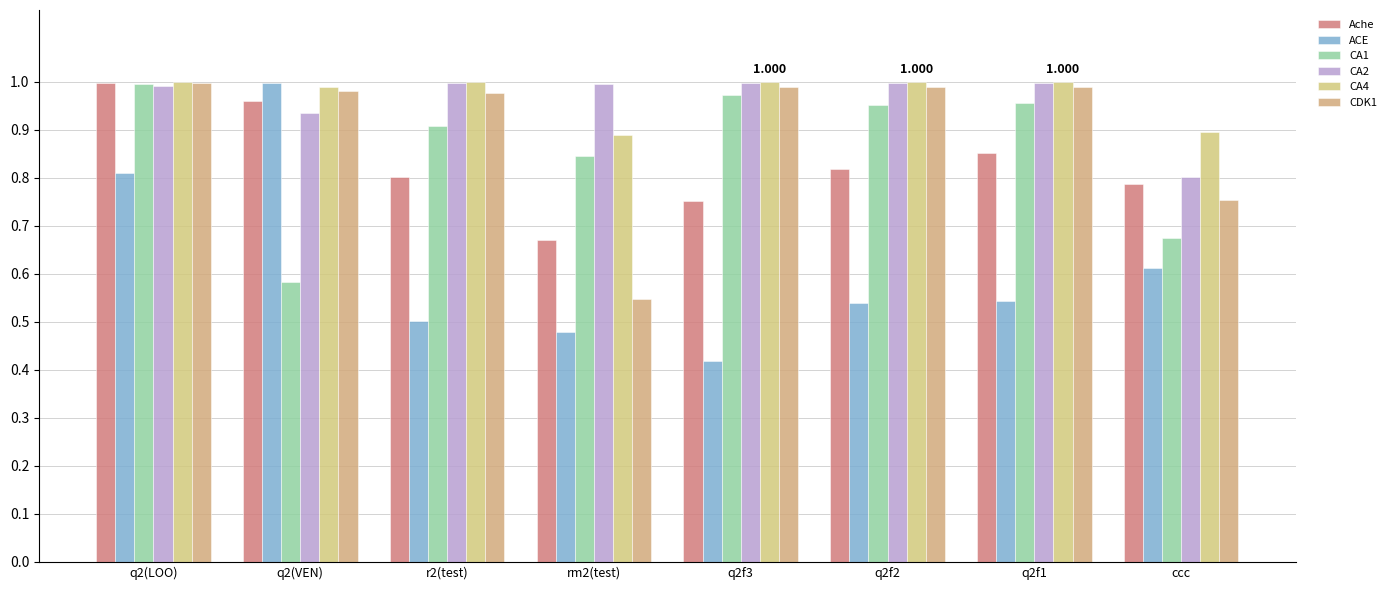

Does the chart contain stacked bars?

No